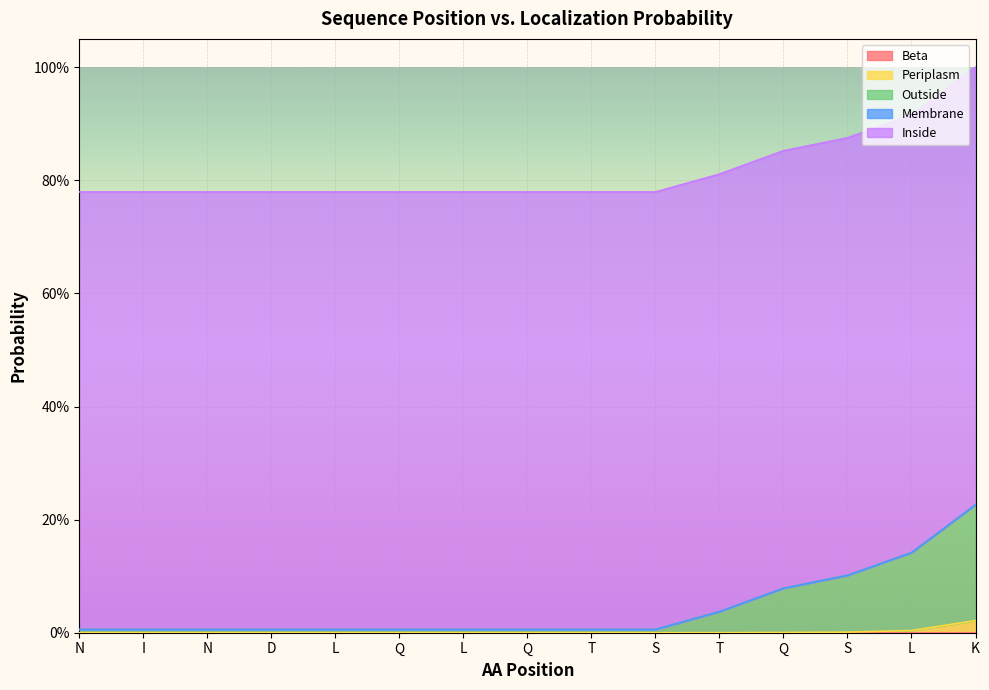

At which category is the sum across all series the highest?

K